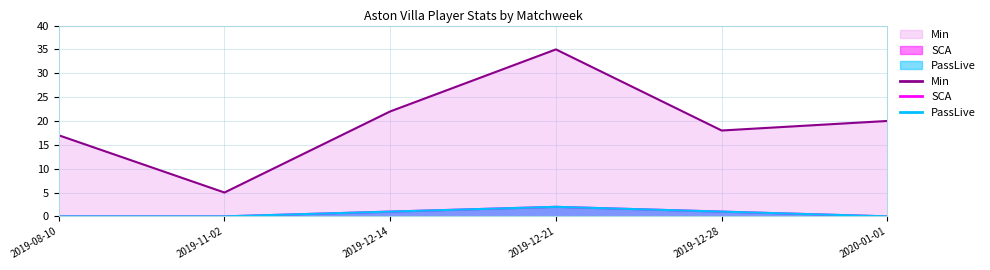

How many positive values does the PassLive series have?

3